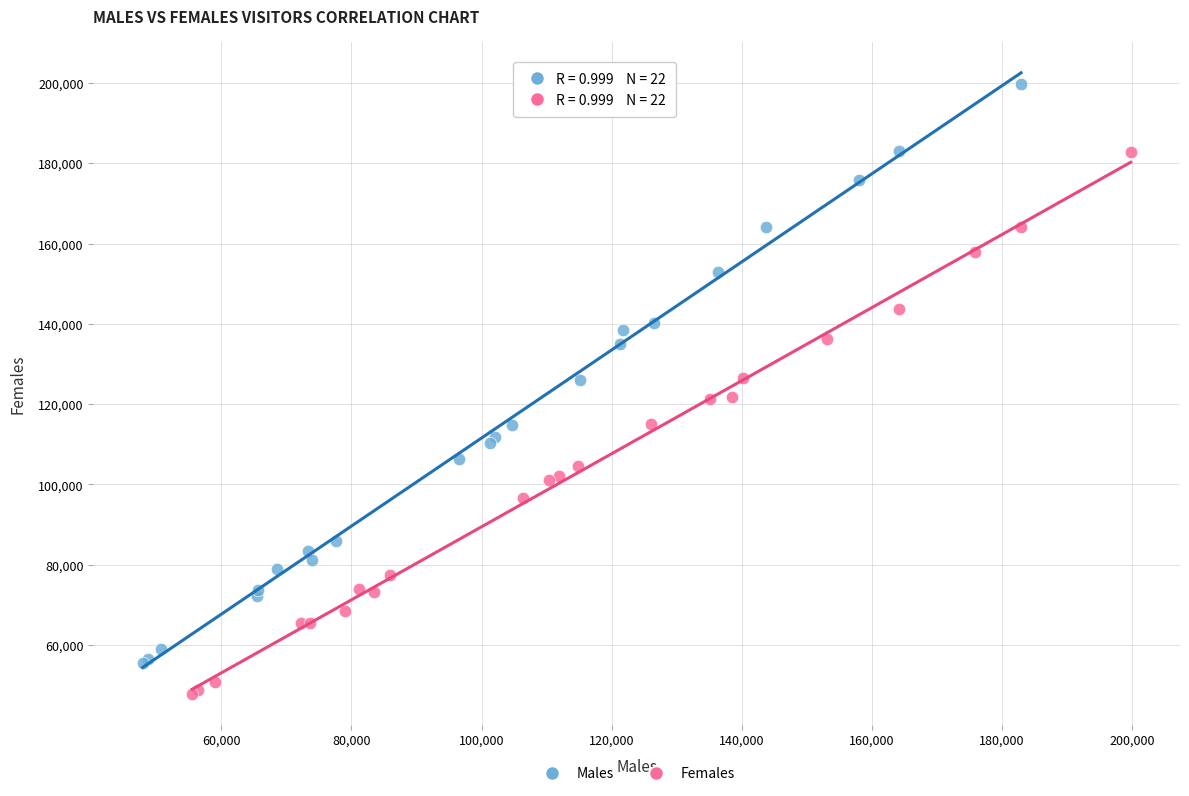

Which series reaches the maximum Y coordinate?

Males